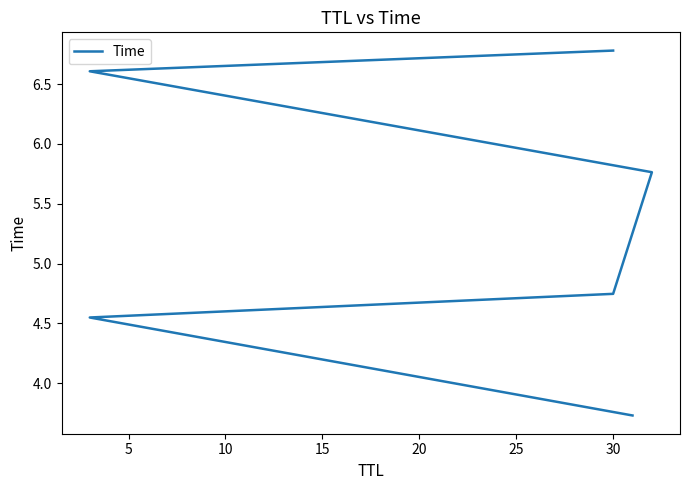

The value at 30 is 1.8. True or false?

False